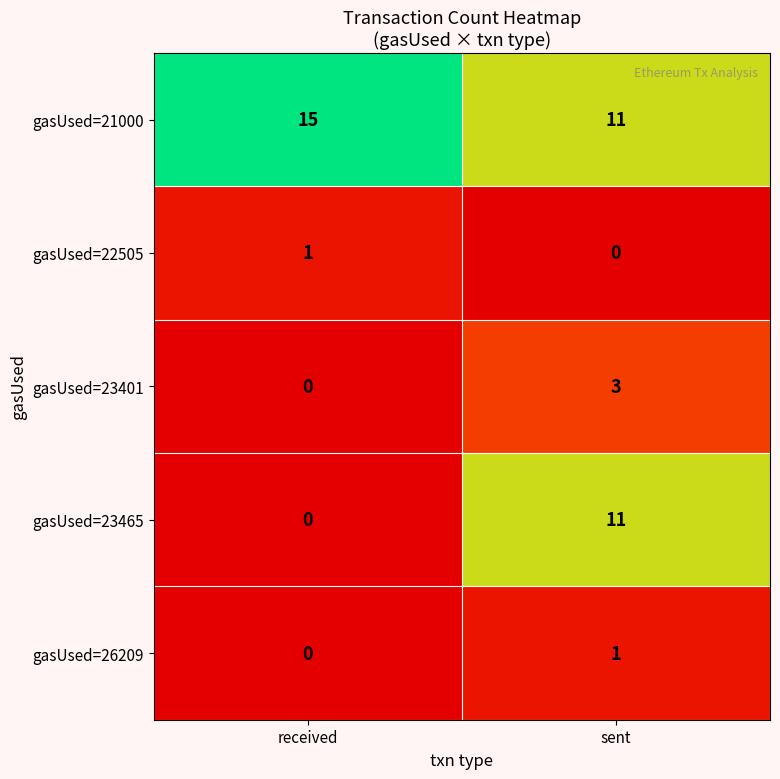

Count the number of categories in the chart.

2